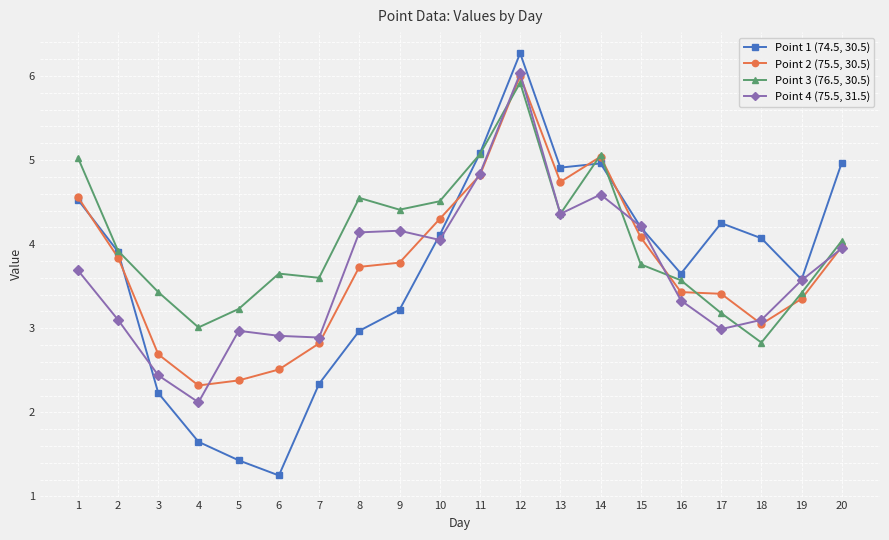

How many categories are shown in the chart?

20